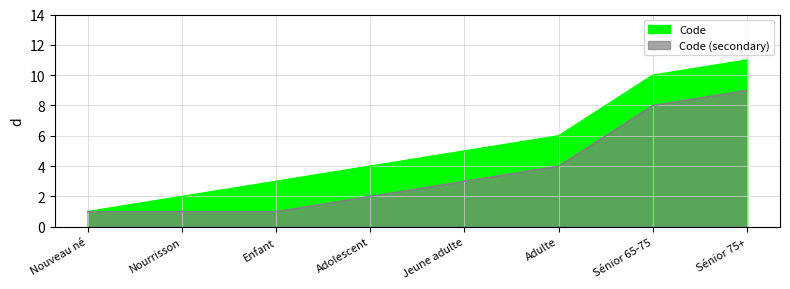

How many series are shown in this chart?

1